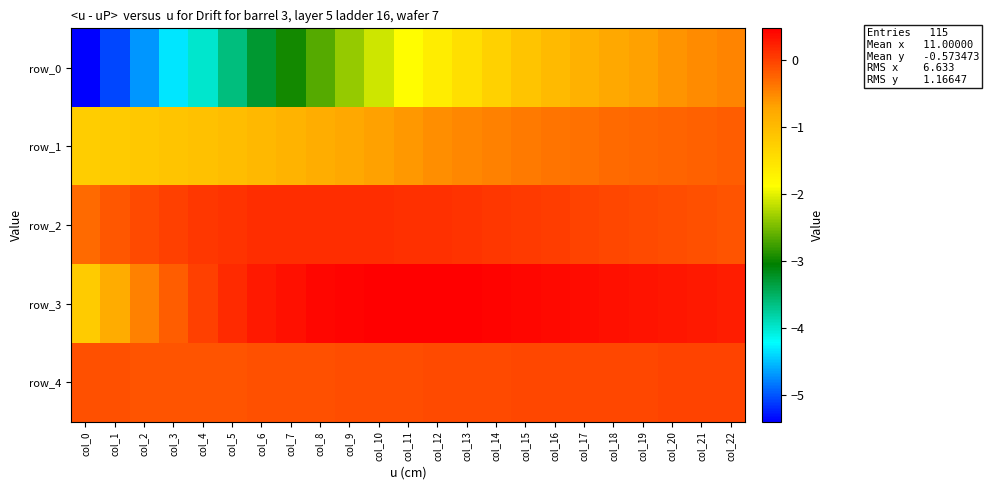

What is the total value across all series at col_17?

-0.9